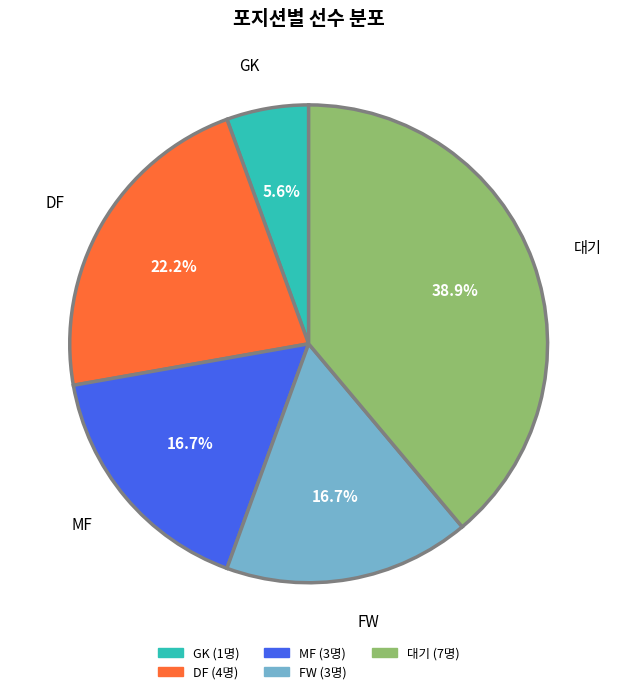

What is the smallest slice in the pie chart?

GK